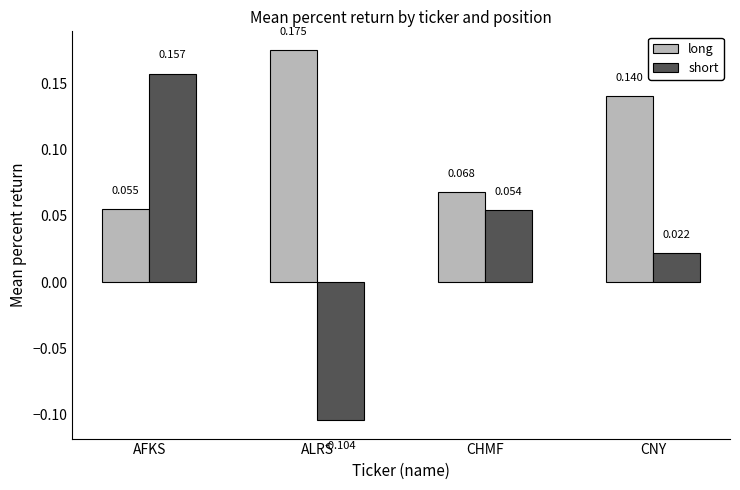

Which series has the largest total across all categories?

long